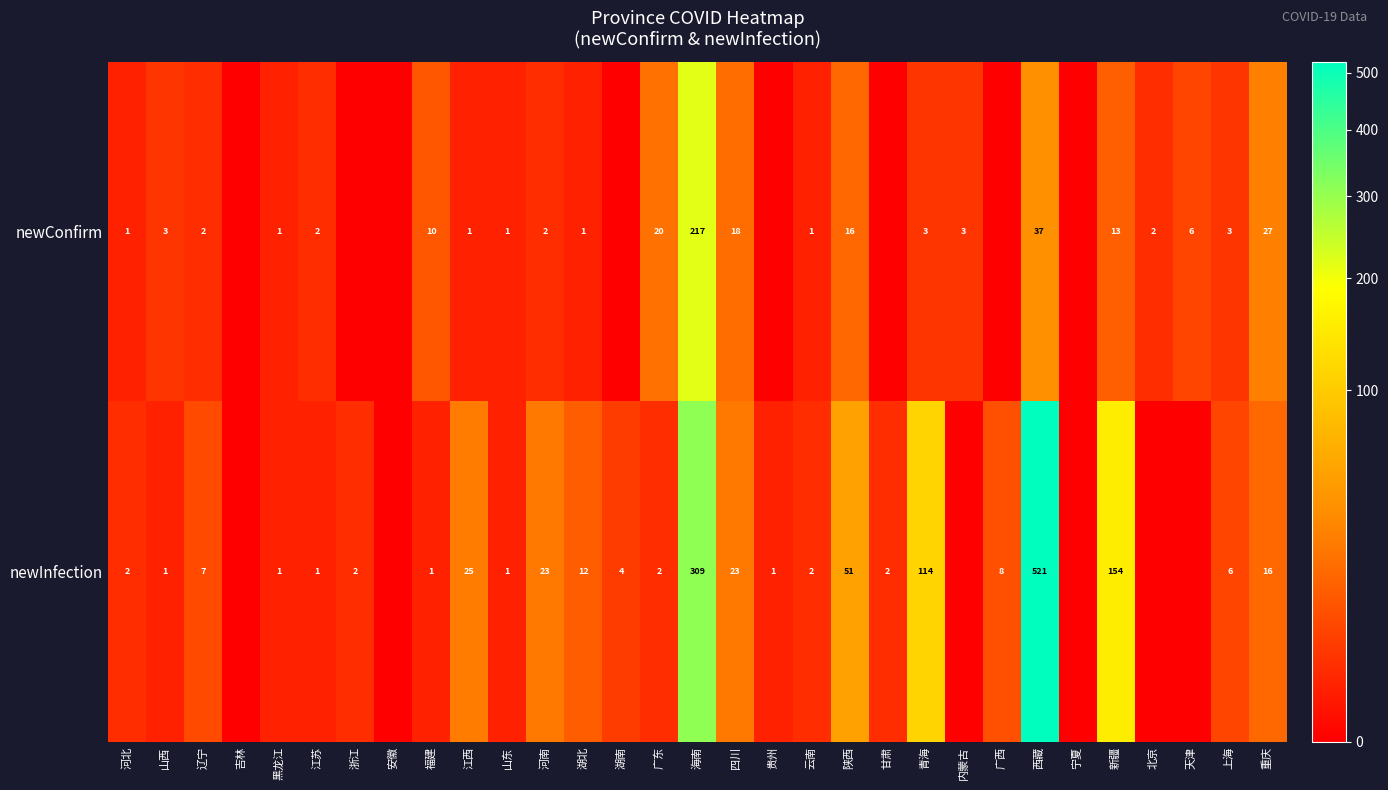

Which has a higher value, 湖北 or 山东?

湖北